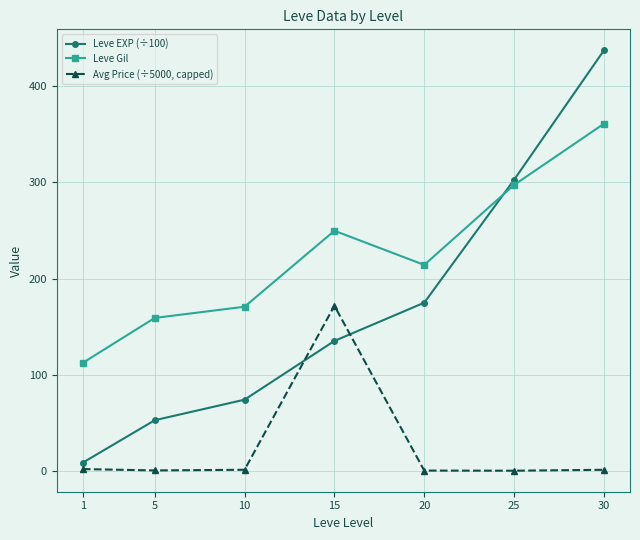

At how many categories does at least one series exceed 138?

6